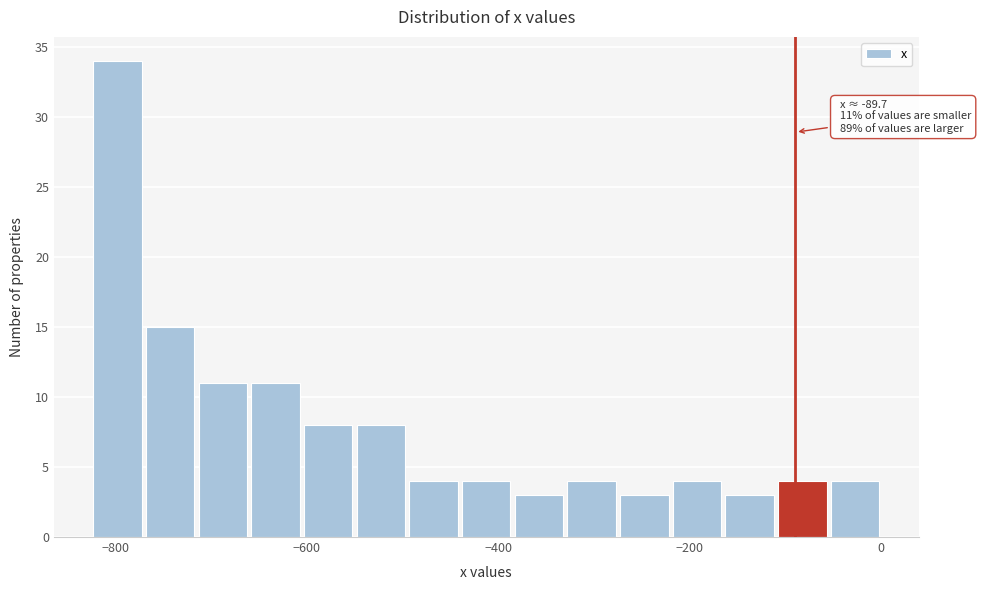

Around what value on the x-axis is the tallest bar? Give the approximate position of its centre, as read against the axis.

-800